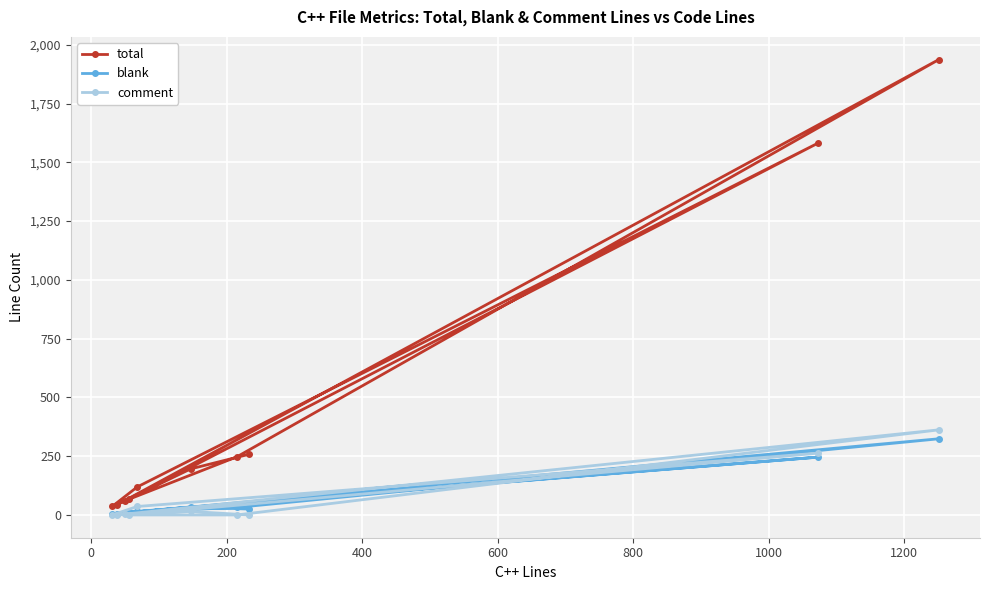

What are all the series names shown in the legend?

total, blank, comment